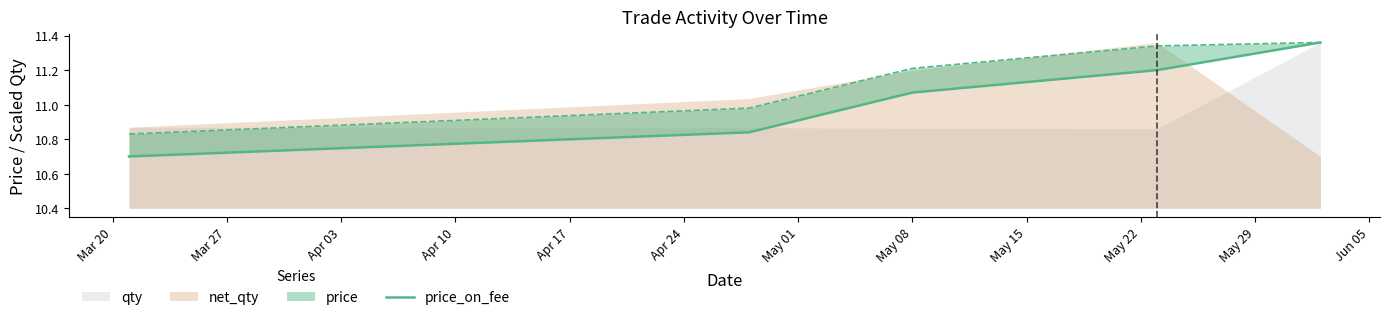

What is the difference between the second highest and second lowest values?

0.4